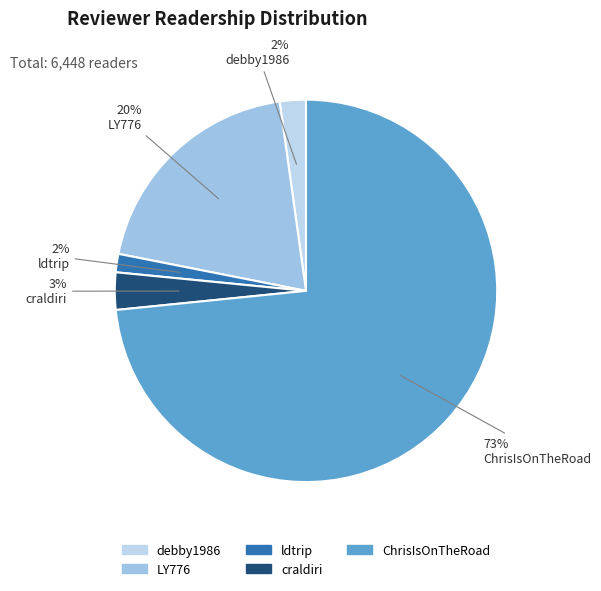

Which slice represents more than half of the pie?

ChrisIsOnTheRoad